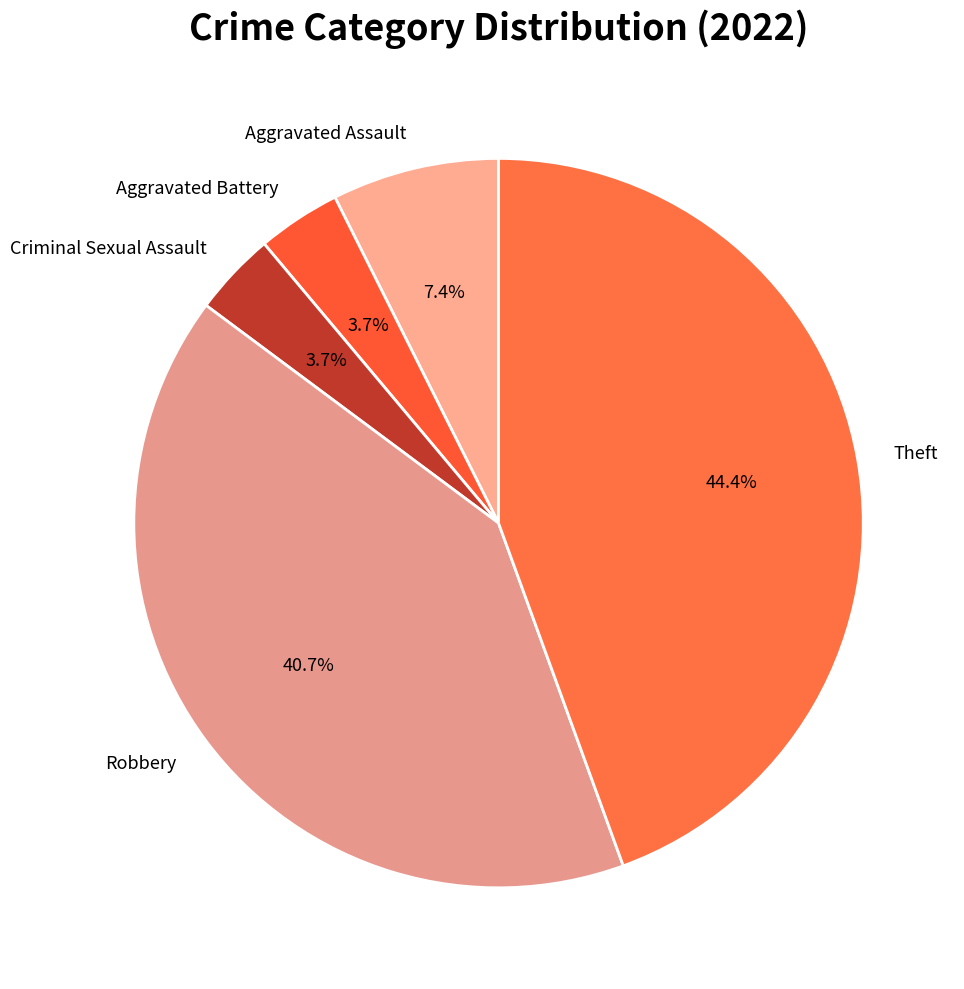

How many segments does this pie chart have?

5